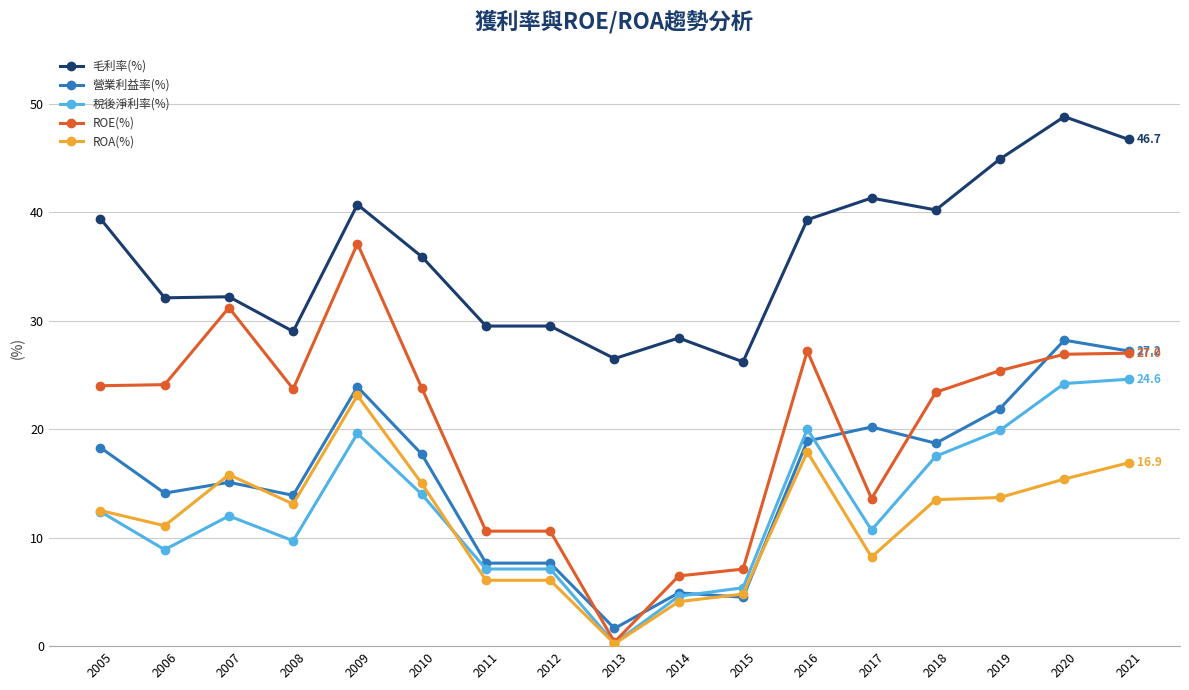

True or false: 毛利率(%) and ROA(%) cross at least once.

False